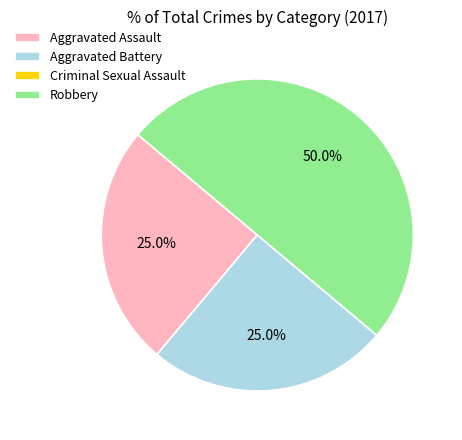

What percentage is NOT represented by Aggravated Assault?

75.0%